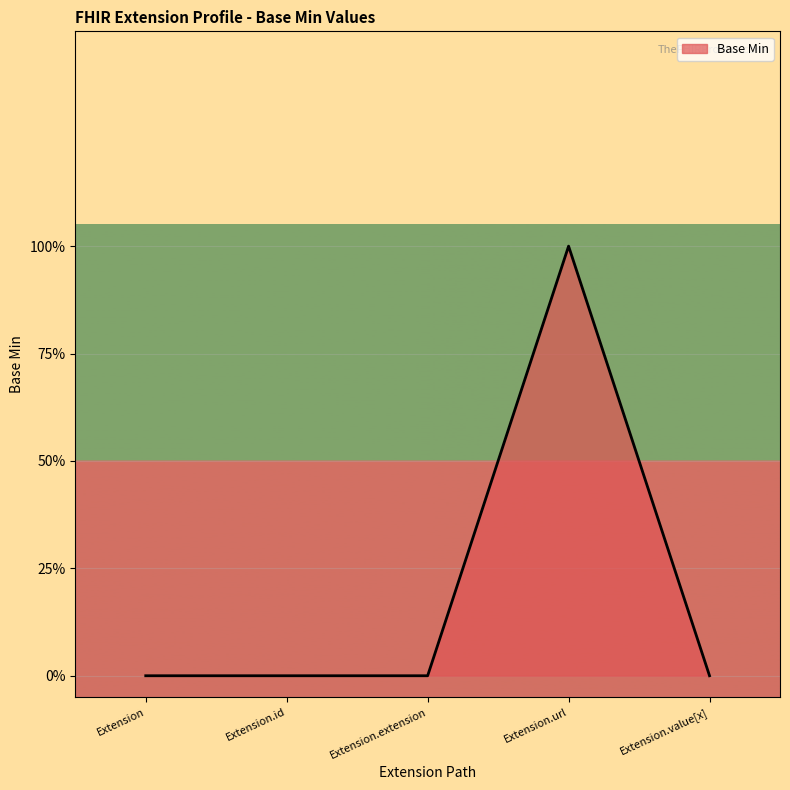

How many interior local peaks (higher than both neighbors) does the data have?

1